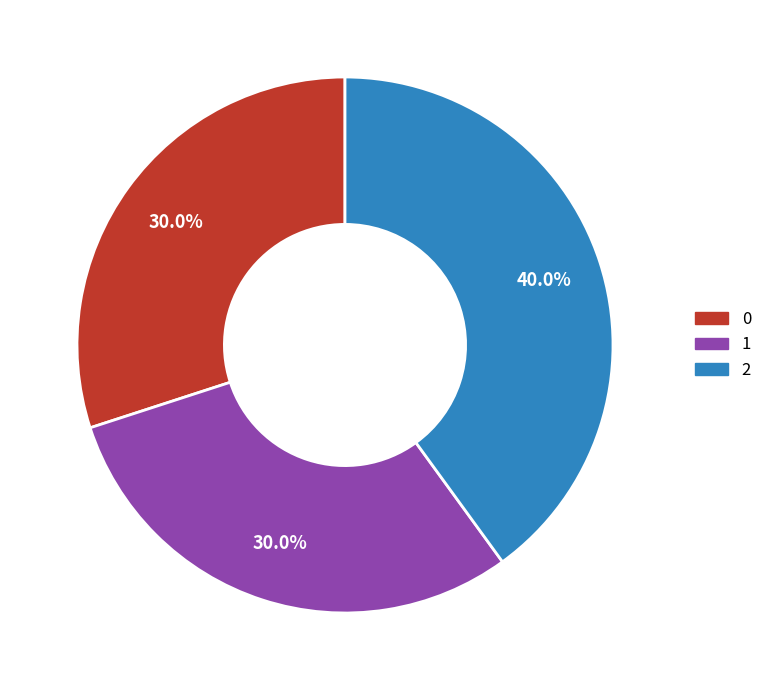

How many segments does this pie chart have?

3